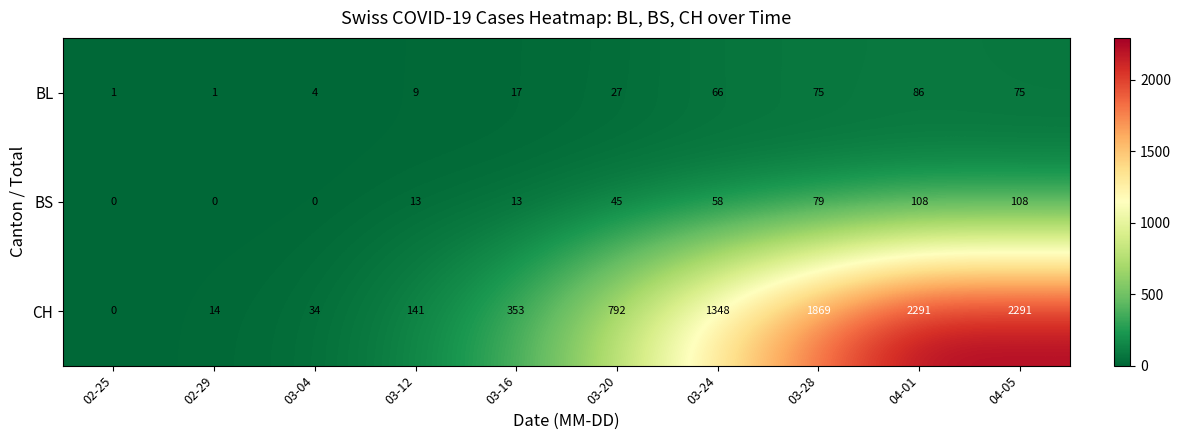

Reading left to right, list all the values displayed in this chart.

BL: 1	1	4	9	17	27	66	75	86	75
BS: 0	0	0	13	13	45	58	79	108	108
CH: 0	14	34	141	353	792	1348	1869	2291	2291